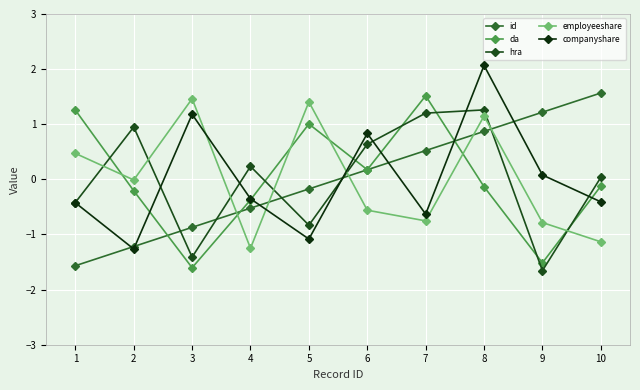

Rank the series at 3 from highest to lowest value.

employeeshare, companyshare, id, hra, da